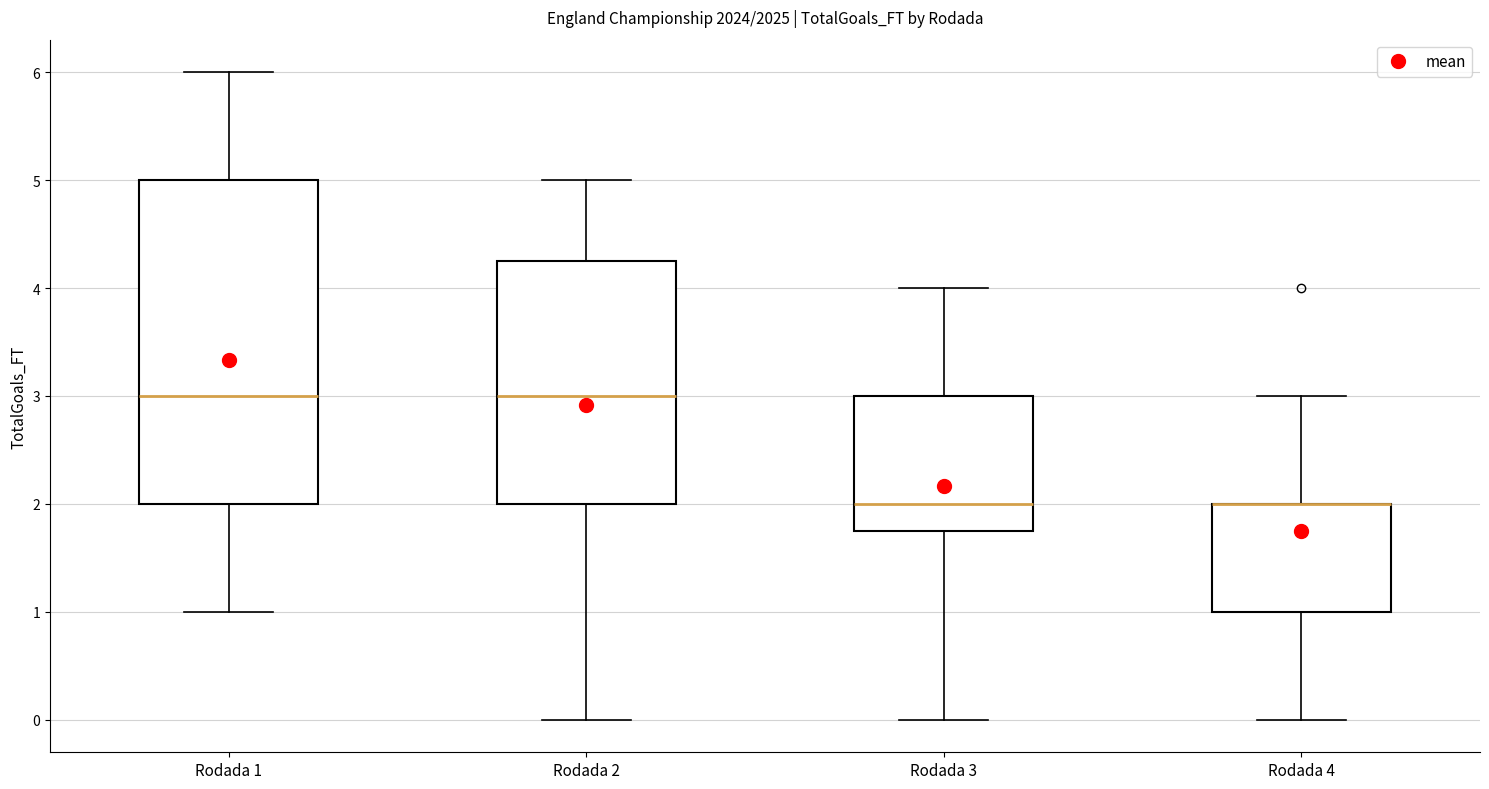

Comparing the boxes themselves (not the whiskers), which one is the tallest?

Rodada 1